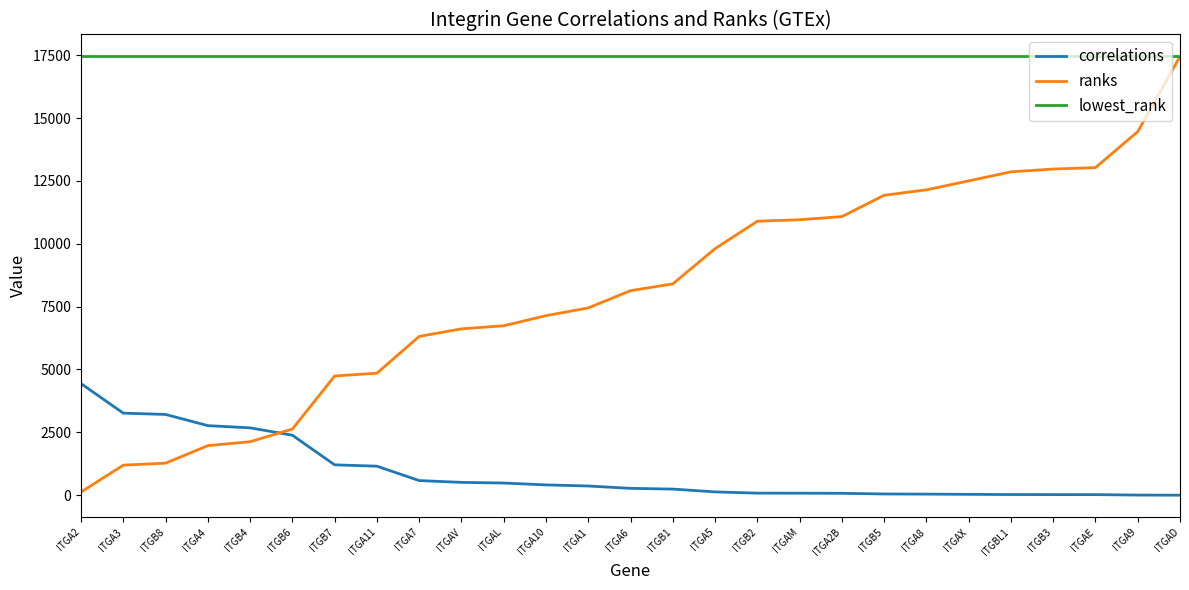

True or false: correlations has a value of 2385.0 at ITGB6.

True